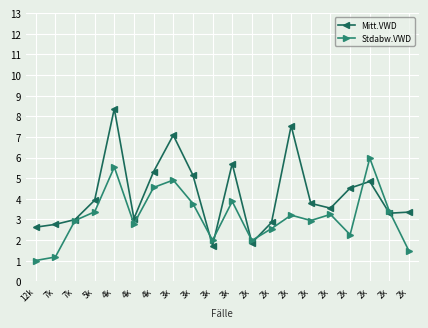

Reading left to right, list all the values displayed in this chart.

Mitt.VWD: 12k=2.6	7k=2.8	7k=3.0	5k=3.9	4k=8.4	4k=3.0	4k=5.3	3k=7.1	3k=5.2	3k=1.7	3k=5.7	2k=1.9	2k=2.9	2k=7.5	2k=3.8	2k=3.5	2k=4.5	2k=4.8	2k=3.3	2k=3.4
Stdabw.VWD: 12k=1.0	7k=1.2	7k=2.9	5k=3.4	4k=5.5	4k=2.8	4k=4.6	3k=4.9	3k=3.8	3k=2.0	3k=3.9	2k=2.0	2k=2.6	2k=3.2	2k=3.0	2k=3.2	2k=2.3	2k=6.0	2k=3.4	2k=1.5